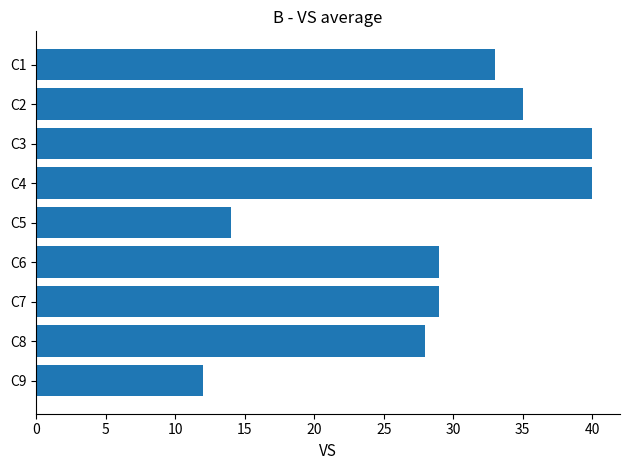

What is the average value?

29